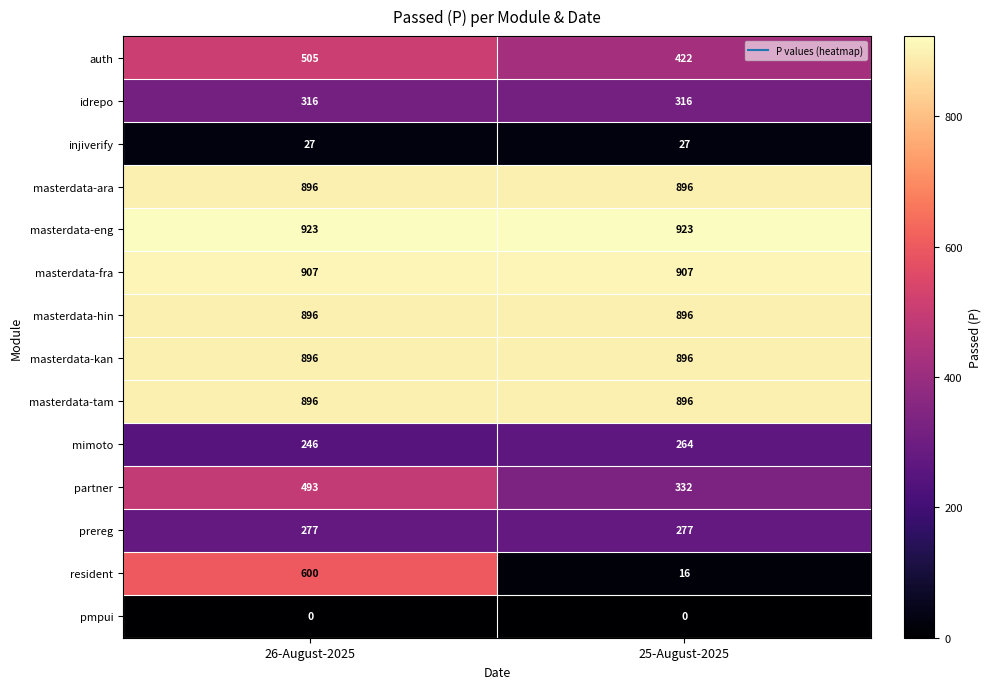

What is the approximate value of resident at 25-August-2025?

16